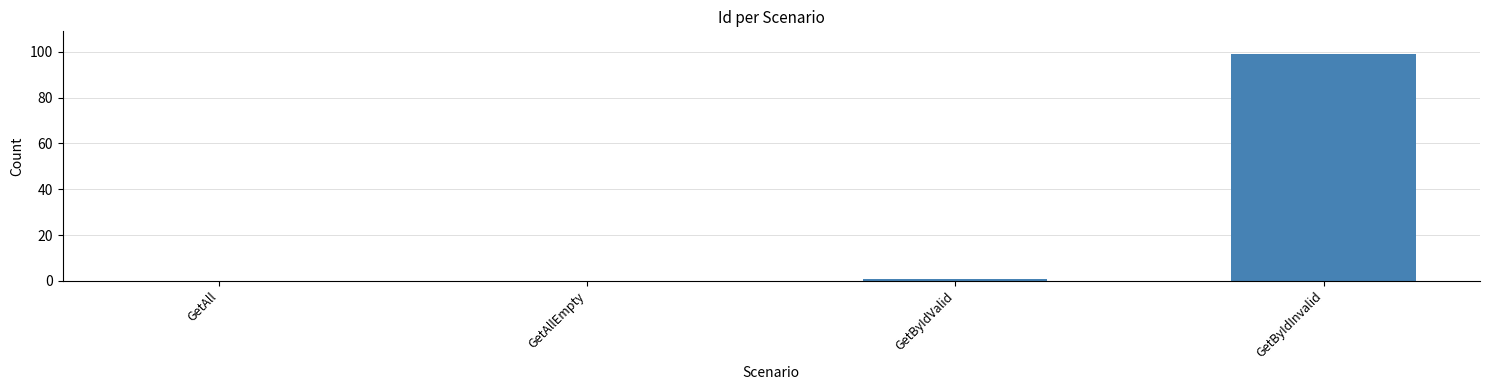

What is the difference between the values at GetByIdInvalid and GetByIdValid?

98